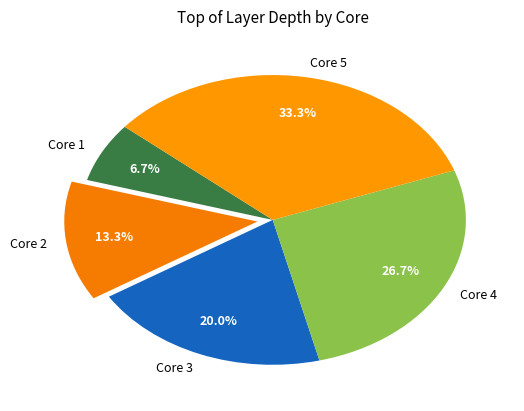

The Core 2 slice represents 13% of the pie. True or false?

True